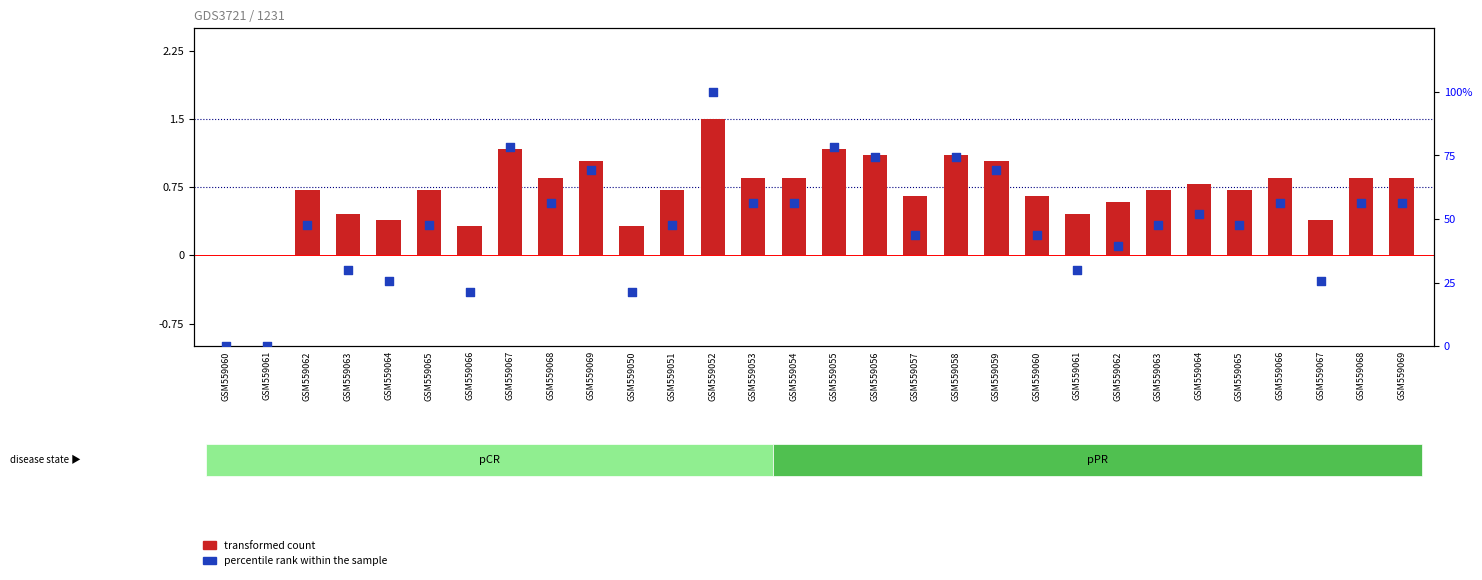

Is the value of percentile rank within the sample at GSM559069 greater than the value of transformed count at GSM559054?

Yes